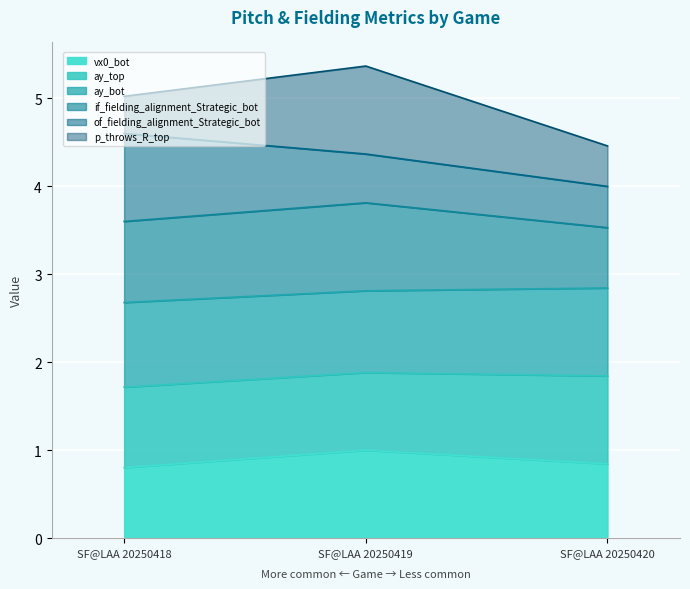

Does the chart display data point markers on the line(s)?

No